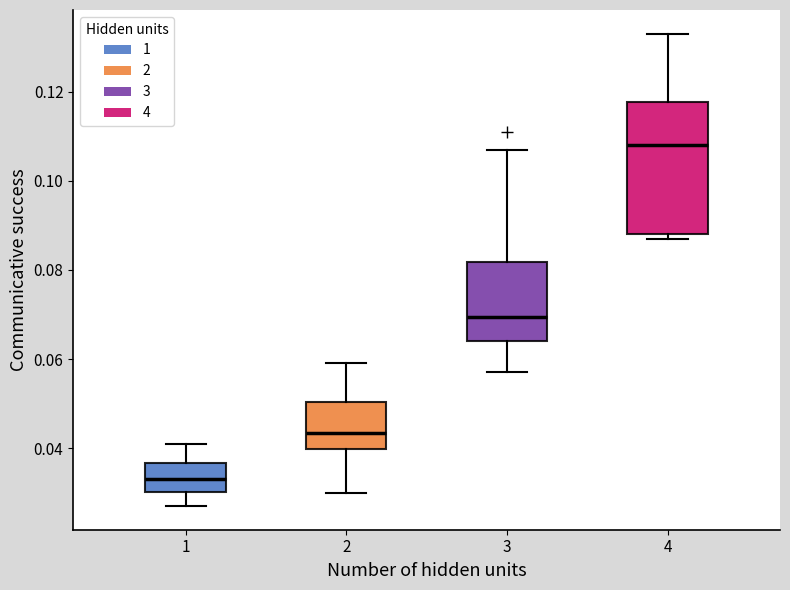

Where does the median line of the box at x = 1 sit on the y-axis? The values are not printed on the chart, so give them approximately, as read against the axis.

0.034